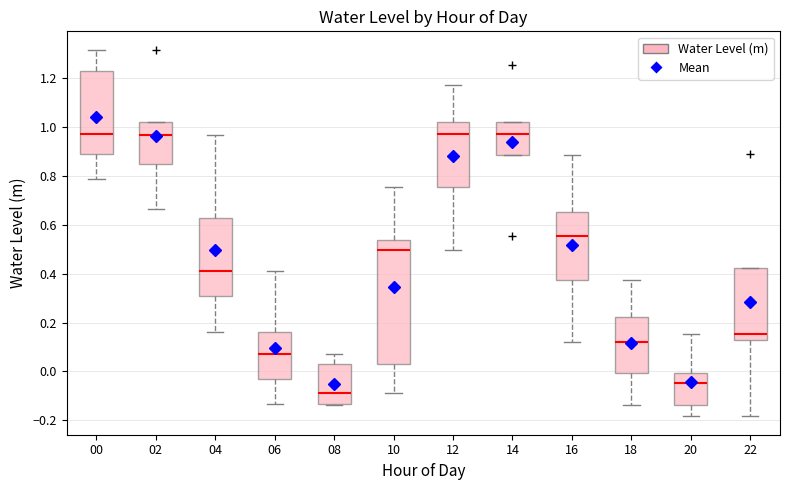

Reading left to right, transcribe this box plot: for each box, give where its median line is, the range the box spans, and where its two whiskers end, as read against the y-axis. The values are not printed on the chart, so give them approximately, as read against the axis.

00: median 0.98, box 0.88 to 1.22, whiskers 0.78 to 1.32
02: median 0.96, box 0.84 to 1.02, whiskers 0.66 to 1.02
04: median 0.42, box 0.30 to 0.62, whiskers 0.16 to 0.96
06: median 0.06, box -0.02 to 0.16, whiskers -0.14 to 0.42
08: median -0.08, box -0.14 to 0.04, whiskers -0.14 (just below the box's lower edge) to 0.06
10: median 0.50, box 0.04 to 0.54, whiskers -0.08 to 0.76
12: median 0.98, box 0.76 to 1.02, whiskers 0.50 to 1.16
14: median 0.98, box 0.88 to 1.02, whiskers 0.88 to 1.02
16: median 0.56, box 0.38 to 0.66, whiskers 0.12 to 0.88
18: median 0.12, box 0.00 to 0.22, whiskers -0.14 to 0.38
20: median -0.04, box -0.14 to 0.00, whiskers -0.18 to 0.16
22: median 0.16, box 0.14 to 0.42, whiskers -0.18 to 0.42